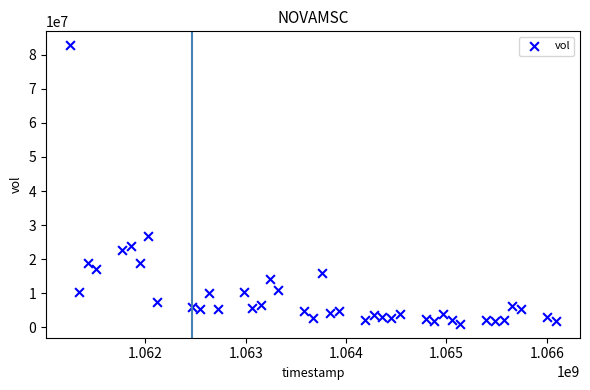

What is the range of Y values (max minus min)?

81702100